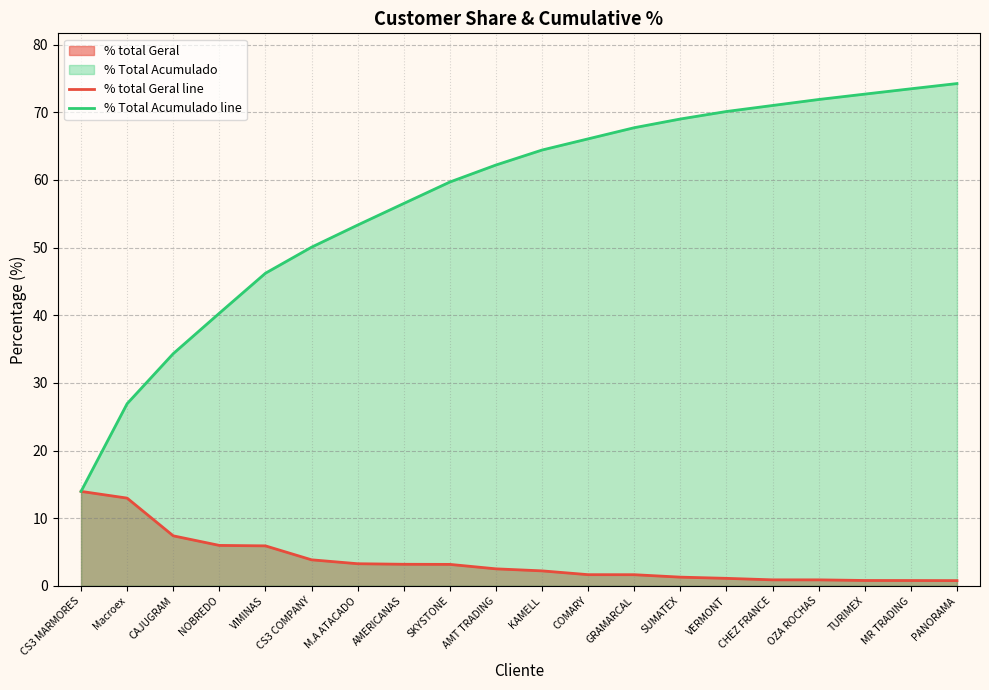

Reading right to left, extract all data points from this chart.

% total Geral line: 0.8	0.8	0.8	0.9	0.9	1.1	1.3	1.6	1.7	2.2	2.5	3.2	3.2	3.3	3.8	5.9	6.0	7.4	13.0	14.0
% Total Acumulado line: 74.2	73.5	72.7	71.9	71.0	70.1	69.0	67.7	66.1	64.4	62.2	59.7	56.5	53.3	50.1	46.2	40.3	34.3	26.9	14.0